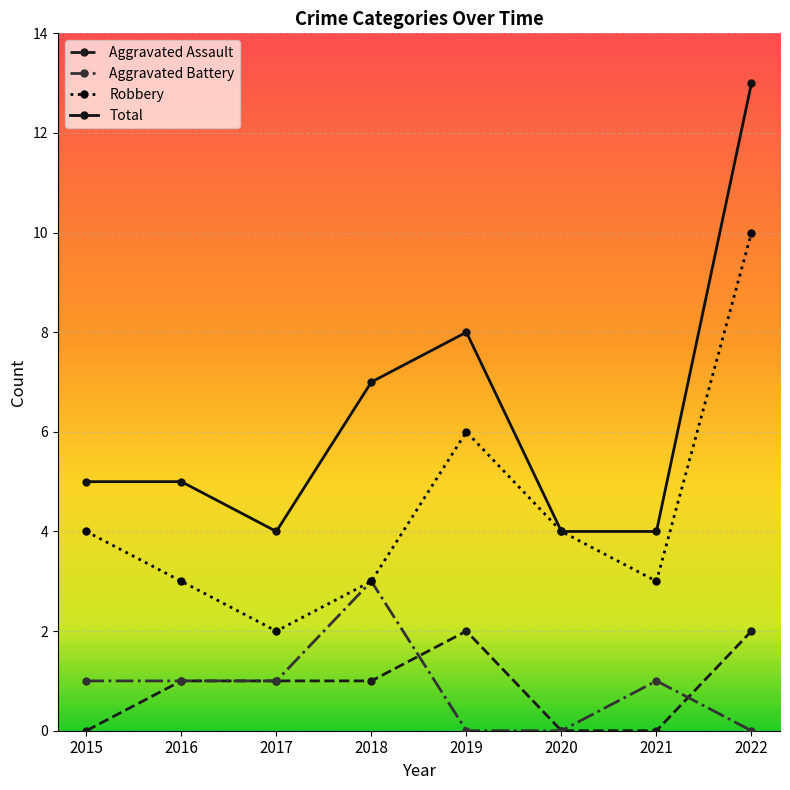

Reading right to left, transcribe all the data shown in this chart.

Aggravated Assault: 2022=2	2021=0	2020=0	2019=2	2018=1	2017=1	2016=1	2015=0
Aggravated Battery: 2022=0	2021=1	2020=0	2019=0	2018=3	2017=1	2016=1	2015=1
Robbery: 2022=10	2021=3	2020=4	2019=6	2018=3	2017=2	2016=3	2015=4
Total: 2022=13	2021=4	2020=4	2019=8	2018=7	2017=4	2016=5	2015=5